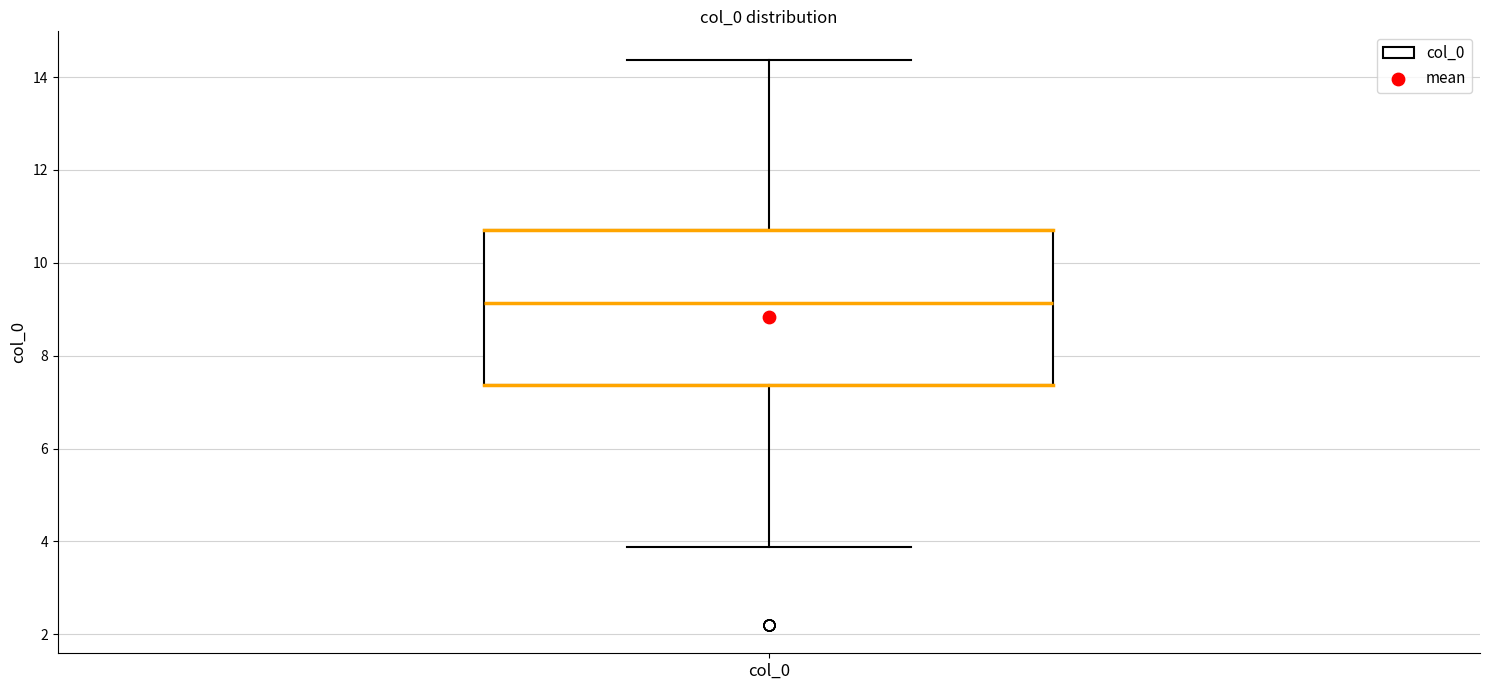

Where is the lower edge of the box for col_0 on the y-axis? The values are not printed on the chart, so give them approximately, as read against the axis.

7.4